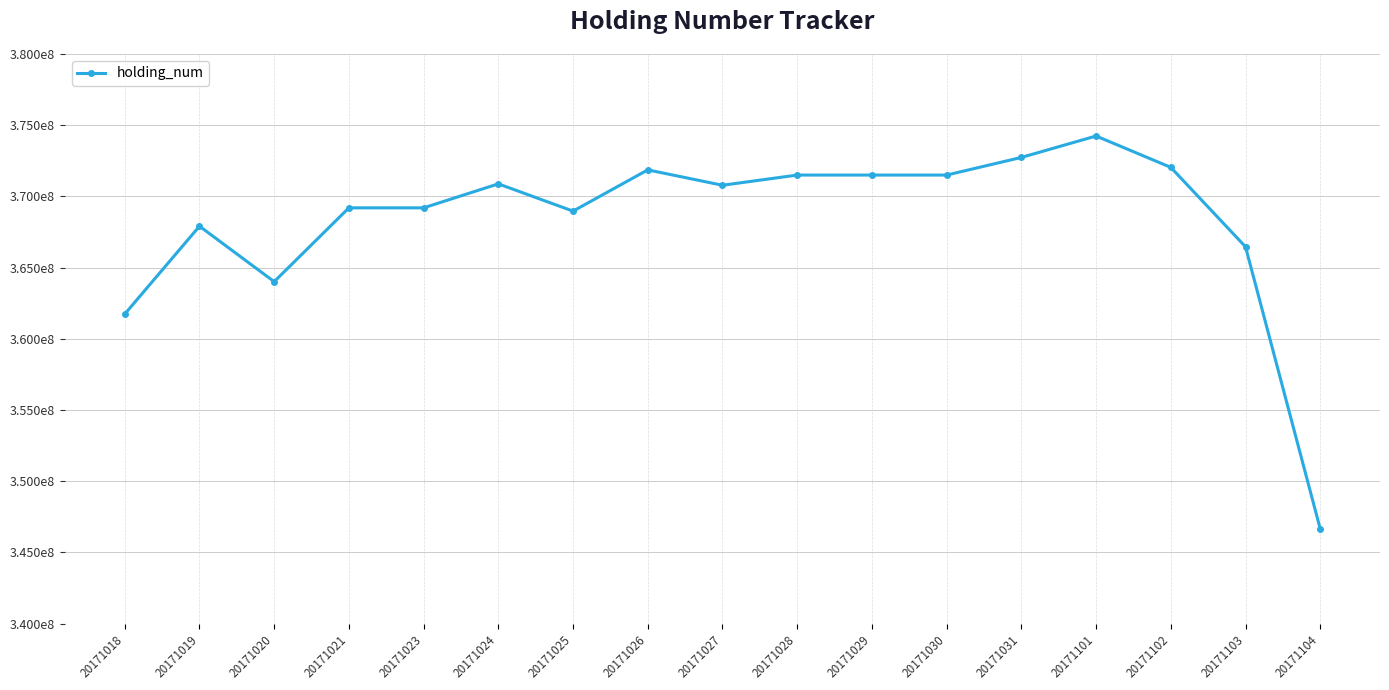

Is this an area chart (filled region under the line)?

No